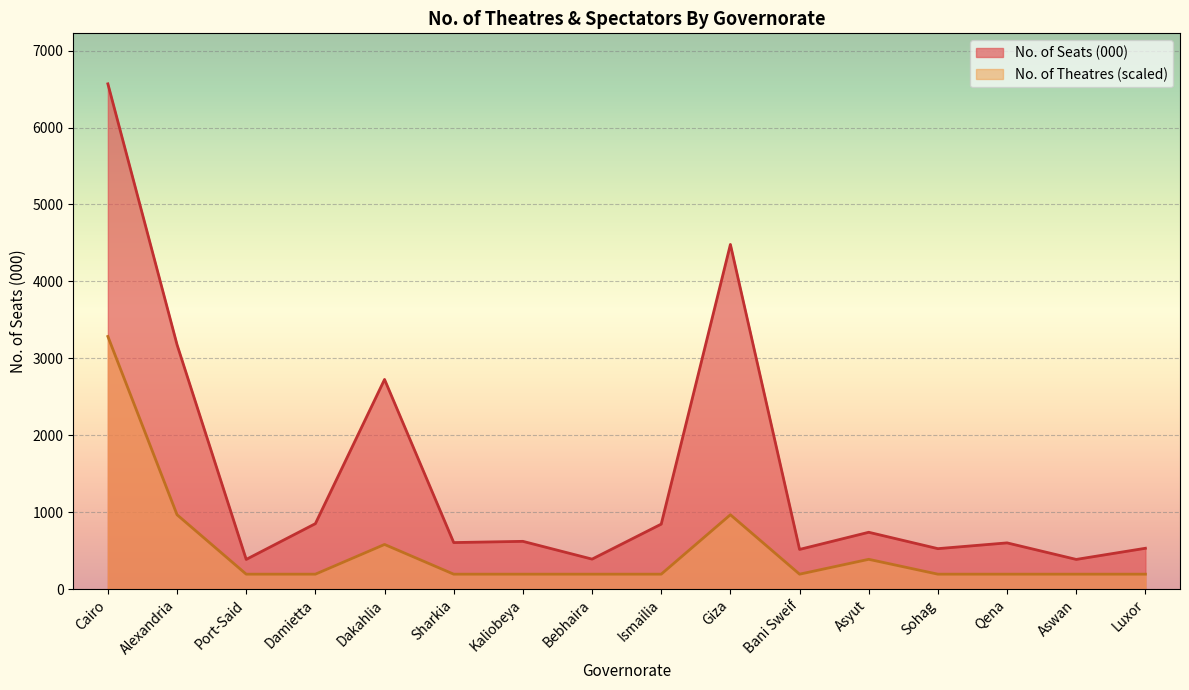

Reading left to right, extract all data points from this chart.

No. of Seats (000): 6568.0	3177.0	385.0	850.0	2725.0	604.0	620.0	389.0	844.0	4480.0	515.0	738.0	525.0	600.0	385.0	530.0
No. of Theatres: 3284.0	965.9	193.2	193.2	579.5	193.2	193.2	193.2	193.2	965.9	193.2	386.4	193.2	193.2	193.2	193.2